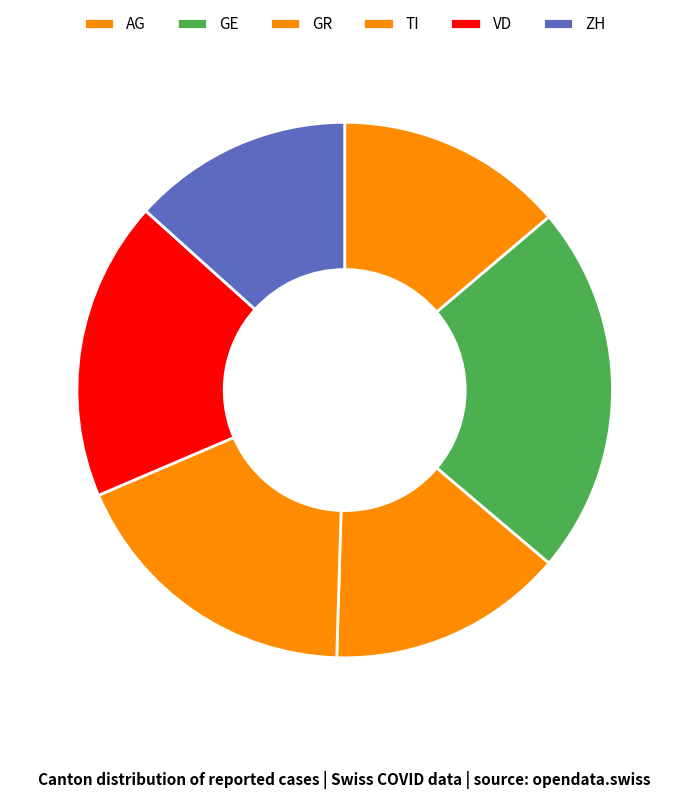

True or false: ZH accounts for 13% of the total.

True